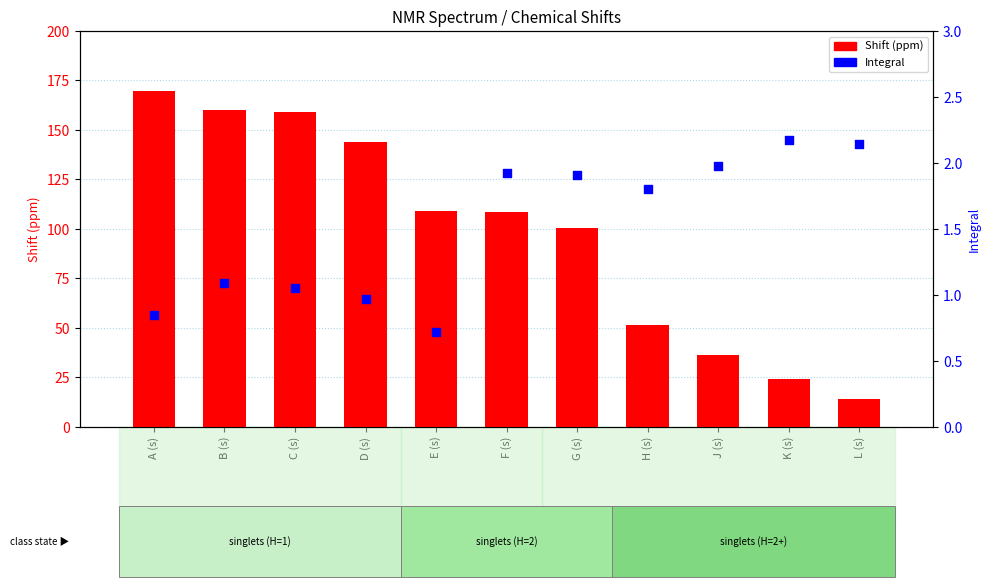

What are all the series names shown in the legend?

Shift (ppm), Integral